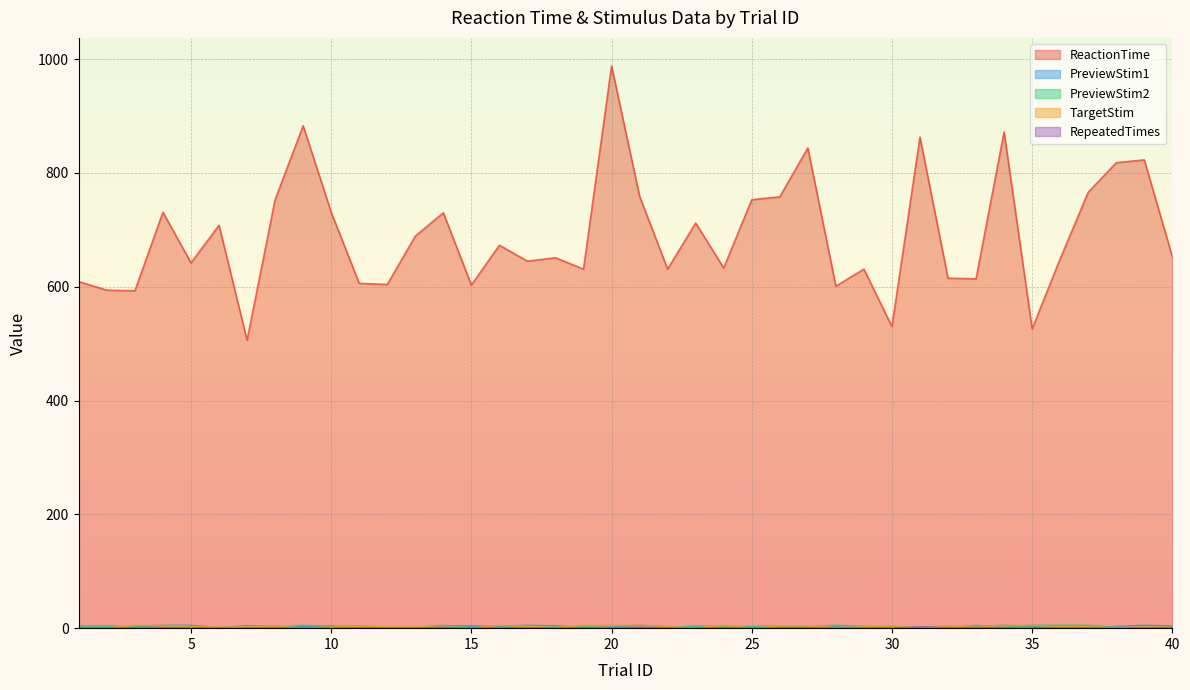

Is it true that RepeatedTimes equals 0 at 6?

True